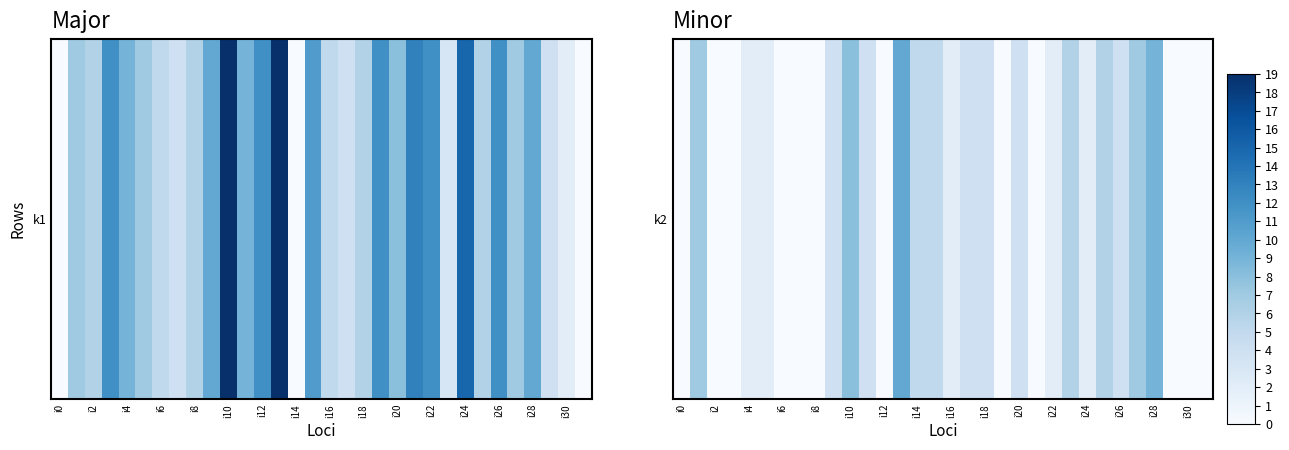

The value at i12 is -5. True or false?

False